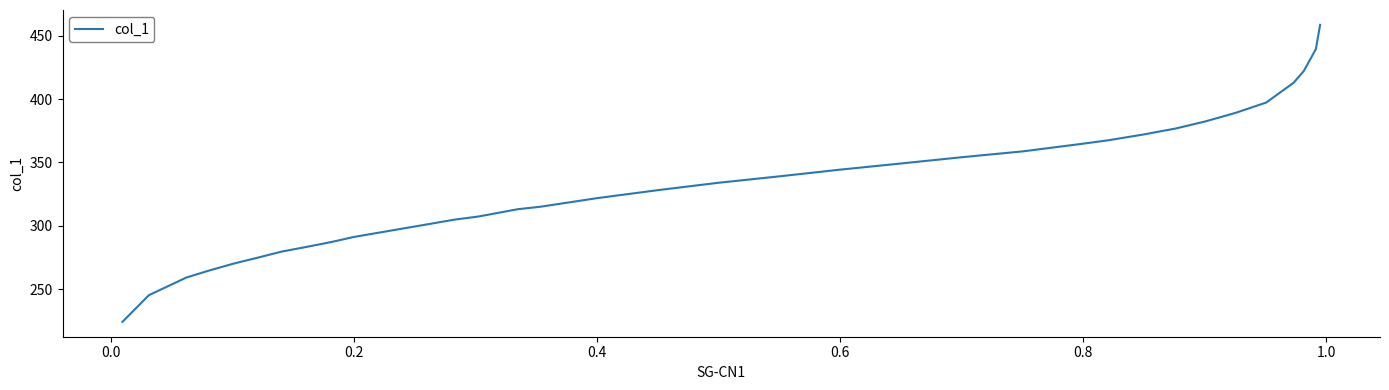

How many lines are shown in the chart?

1